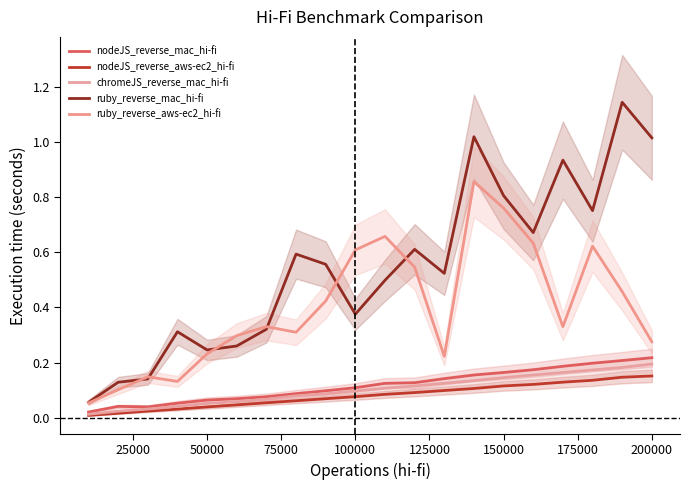

Does the chart have visible grid lines?

No